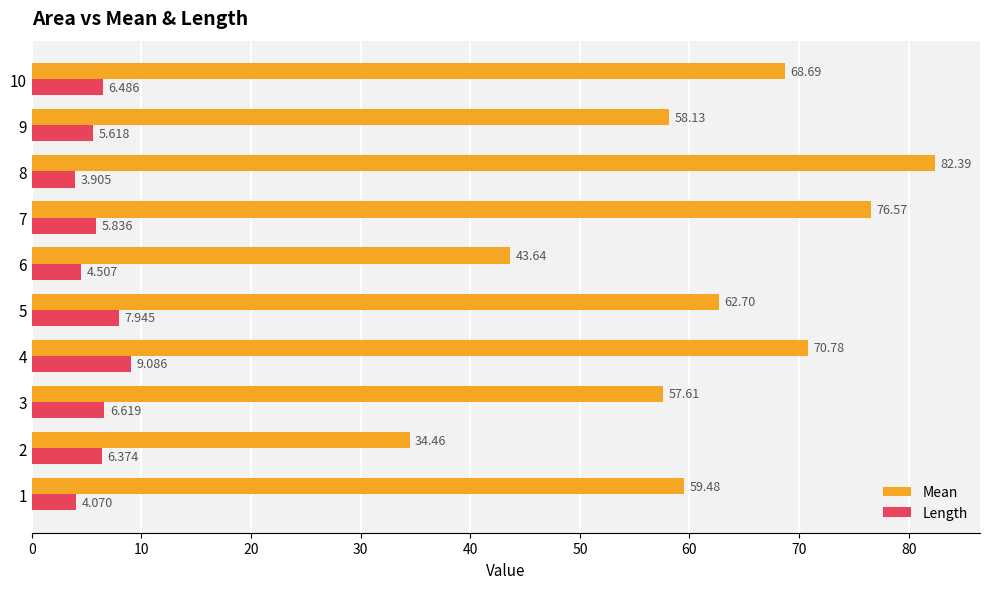

At how many categories does at least one series exceed 27?

10